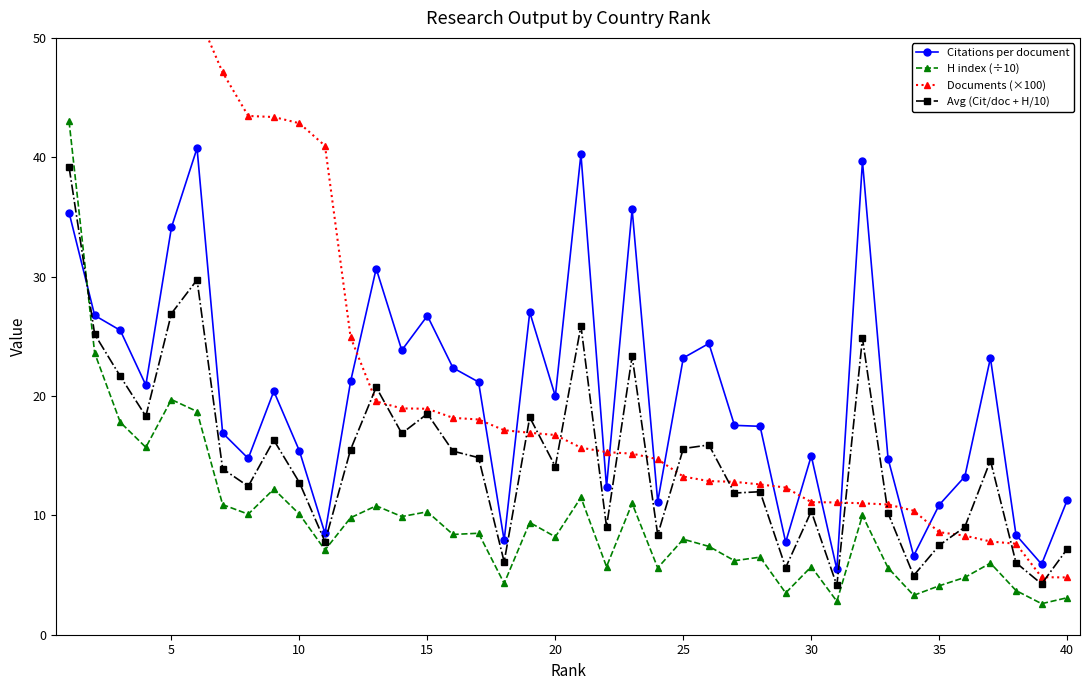

What is the lowest value of the H index (÷10) series?

2.6